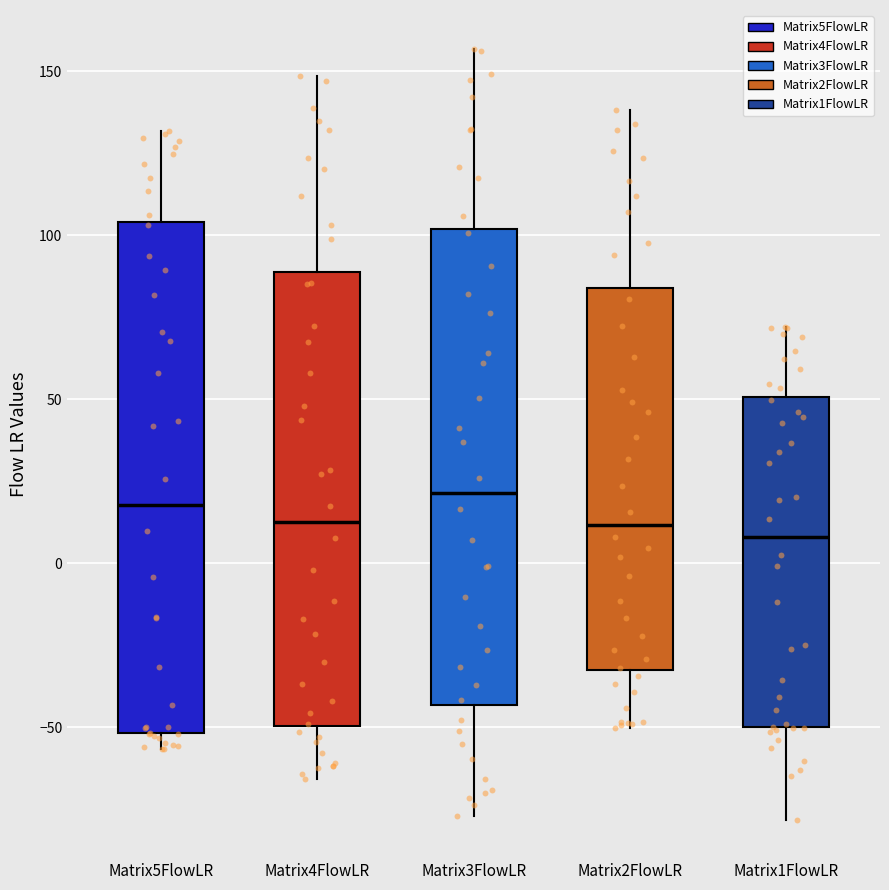

Reading left to right, transcribe this box plot: for each box, give where its median line is, the range the box spans, and where its two whiskers end, as read against the y-axis. The values are not printed on the chart, so give them approximately, as read against the axis.

Matrix5FlowLR: median 20, box -50 to 105, whiskers -55 to 130
Matrix4FlowLR: median 10, box -50 to 90, whiskers -65 to 150
Matrix3FlowLR: median 20, box -45 to 100, whiskers -75 to 155
Matrix2FlowLR: median 10, box -30 to 85, whiskers -50 to 140
Matrix1FlowLR: median 10, box -50 to 50, whiskers -80 to 70